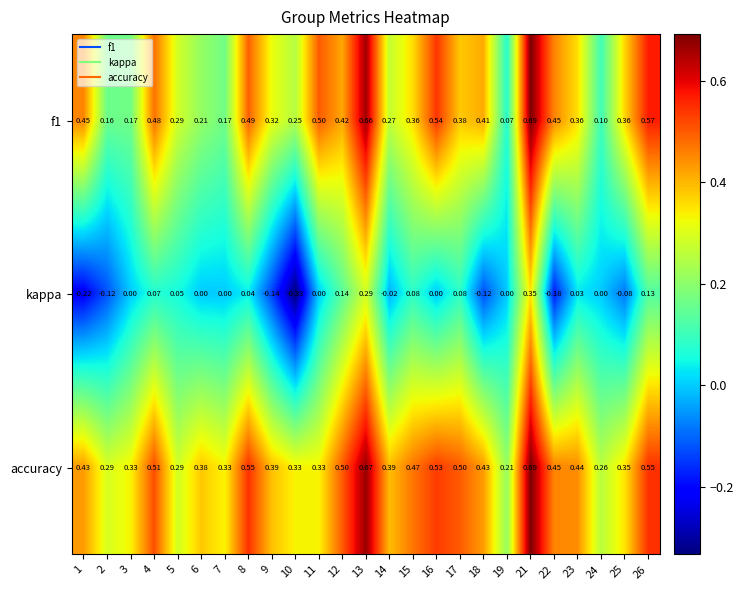

Which series has the largest total across all categories?

accuracy